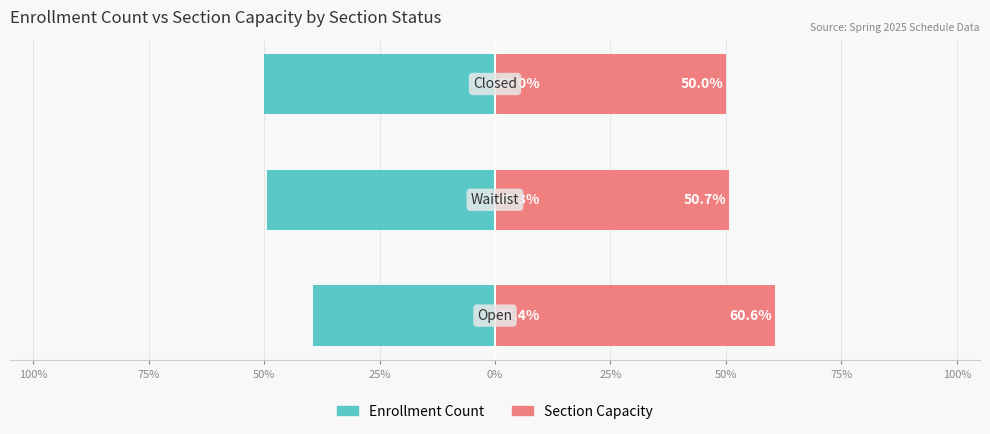

What is the sum of all Section Capacity values?

161.2